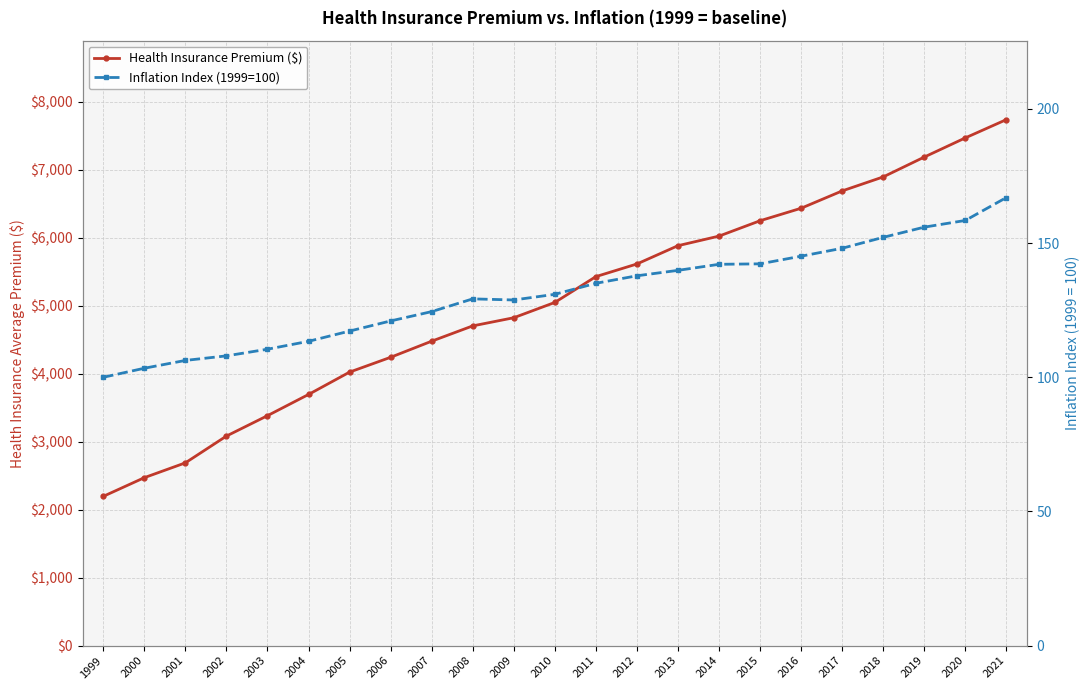

How many data points in Health Insurance Premium ($) are above 5049?

11